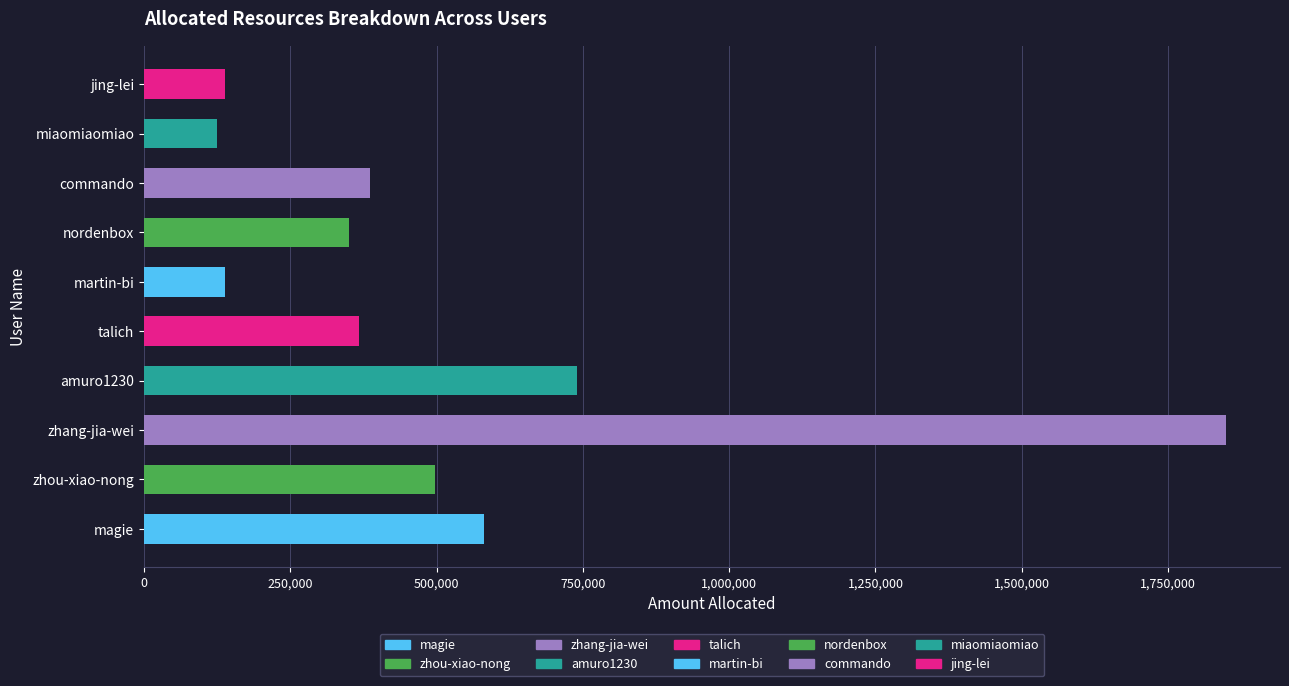

The value at magie is 580411. True or false?

True